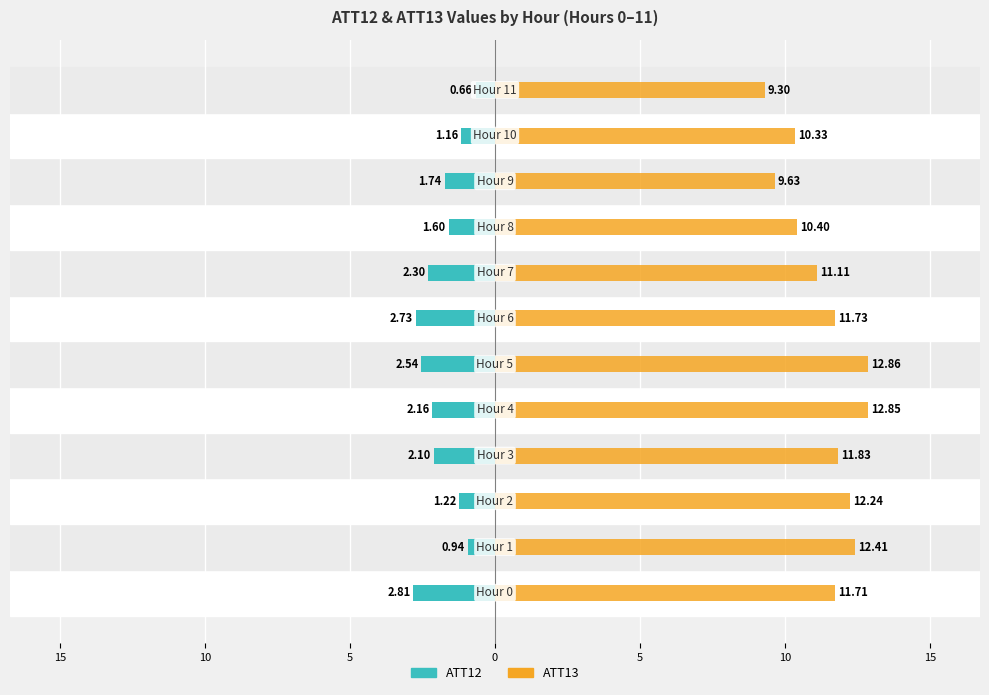

How many distinct data groups are displayed?

2